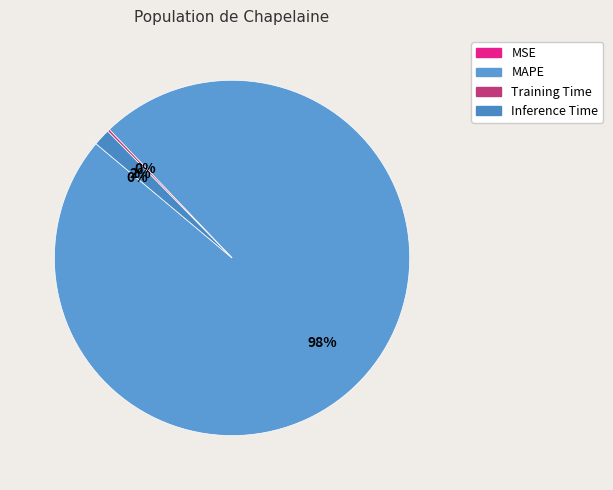

Rank the categories by value from highest to lowest.

MAPE, Inference Time, Training Time, MSE